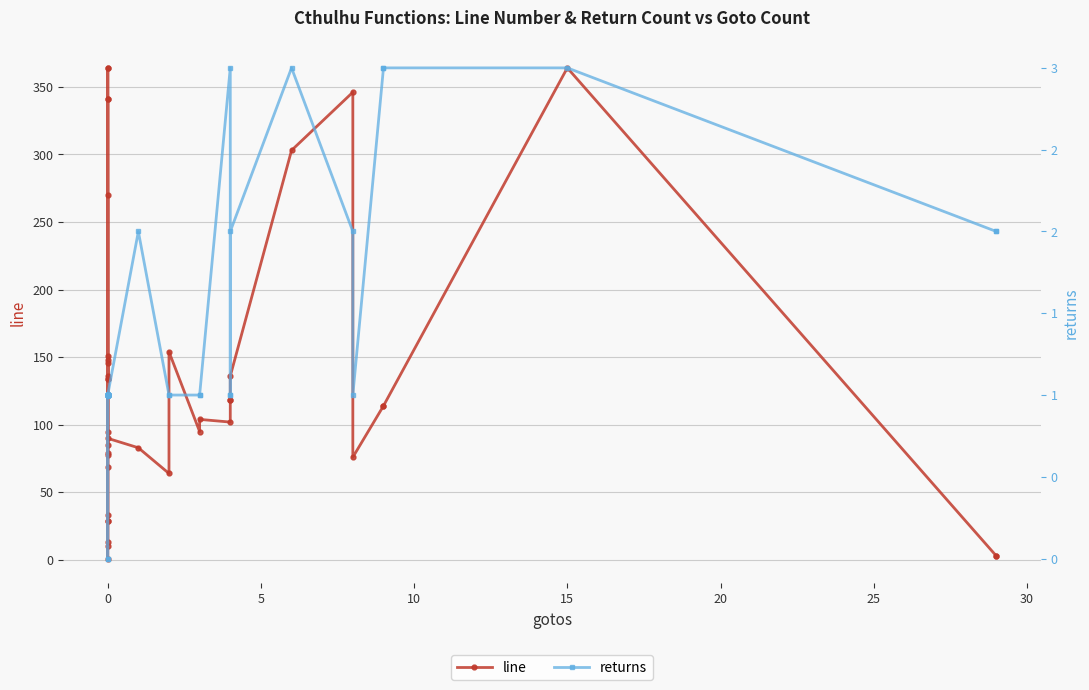

How many categories are shown in the chart?

40